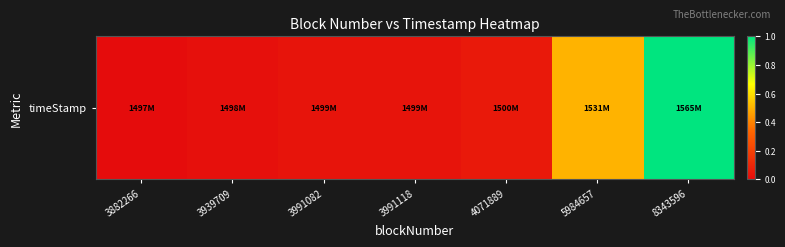

Where is the data nearest to the value 0?

3882266